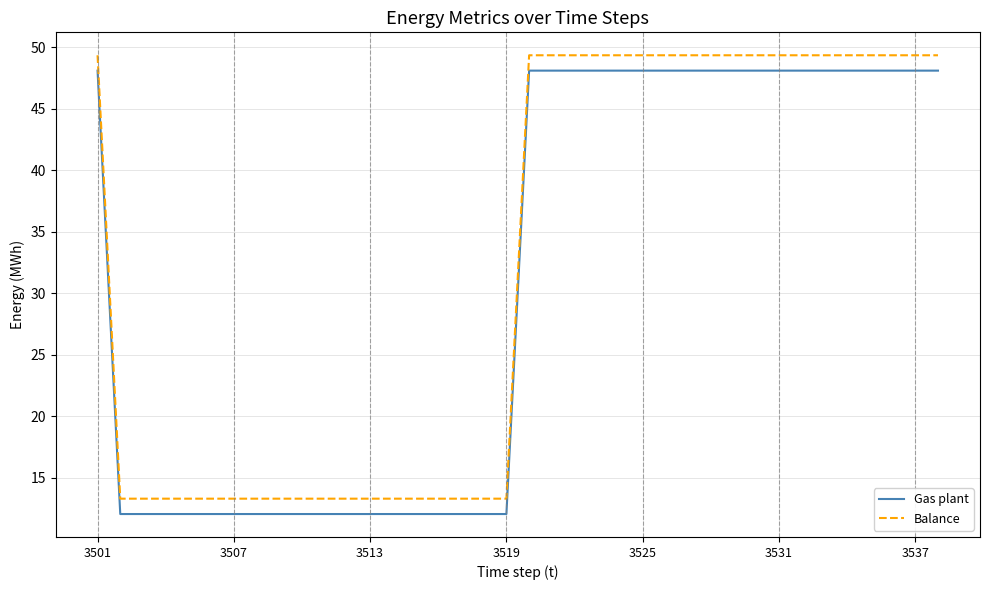

How many lines are shown in the chart?

2